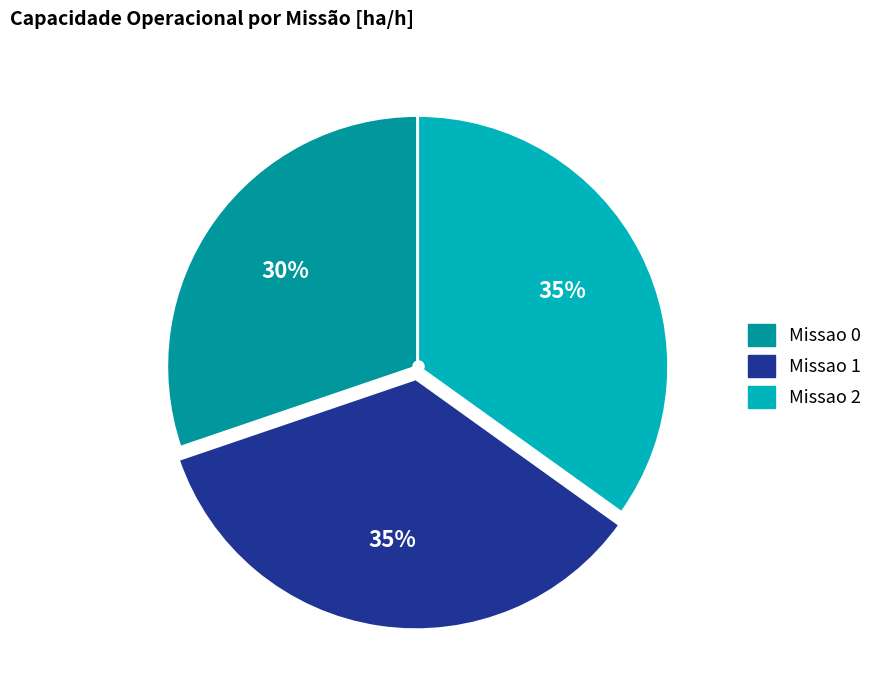

Is there a majority slice in this chart?

No